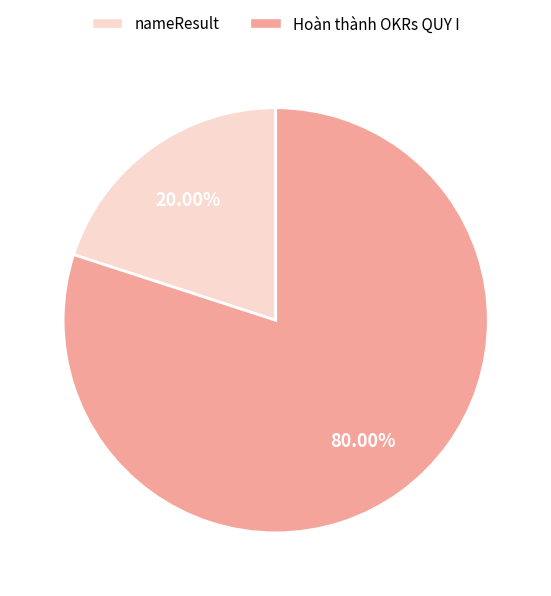

To the nearest percent, what is the difference between the largest and smallest slice percentages?

60%